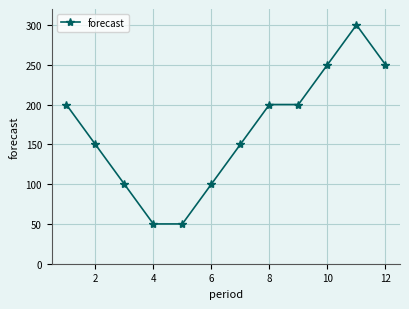

What is the smallest value displayed?

50